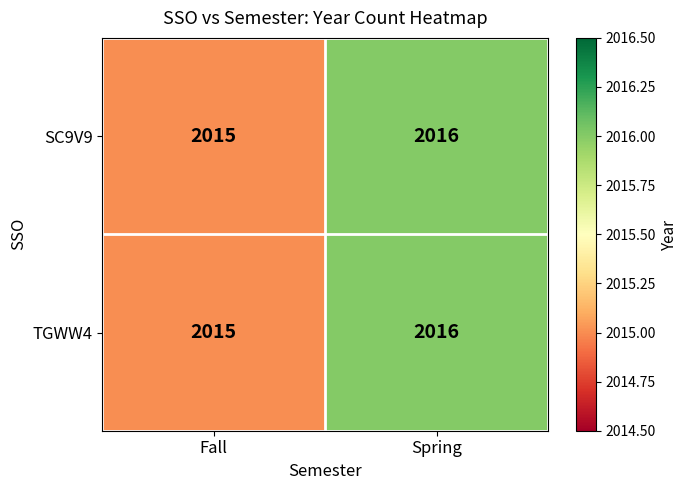

What is the sum of all TGWW4 values?

4031